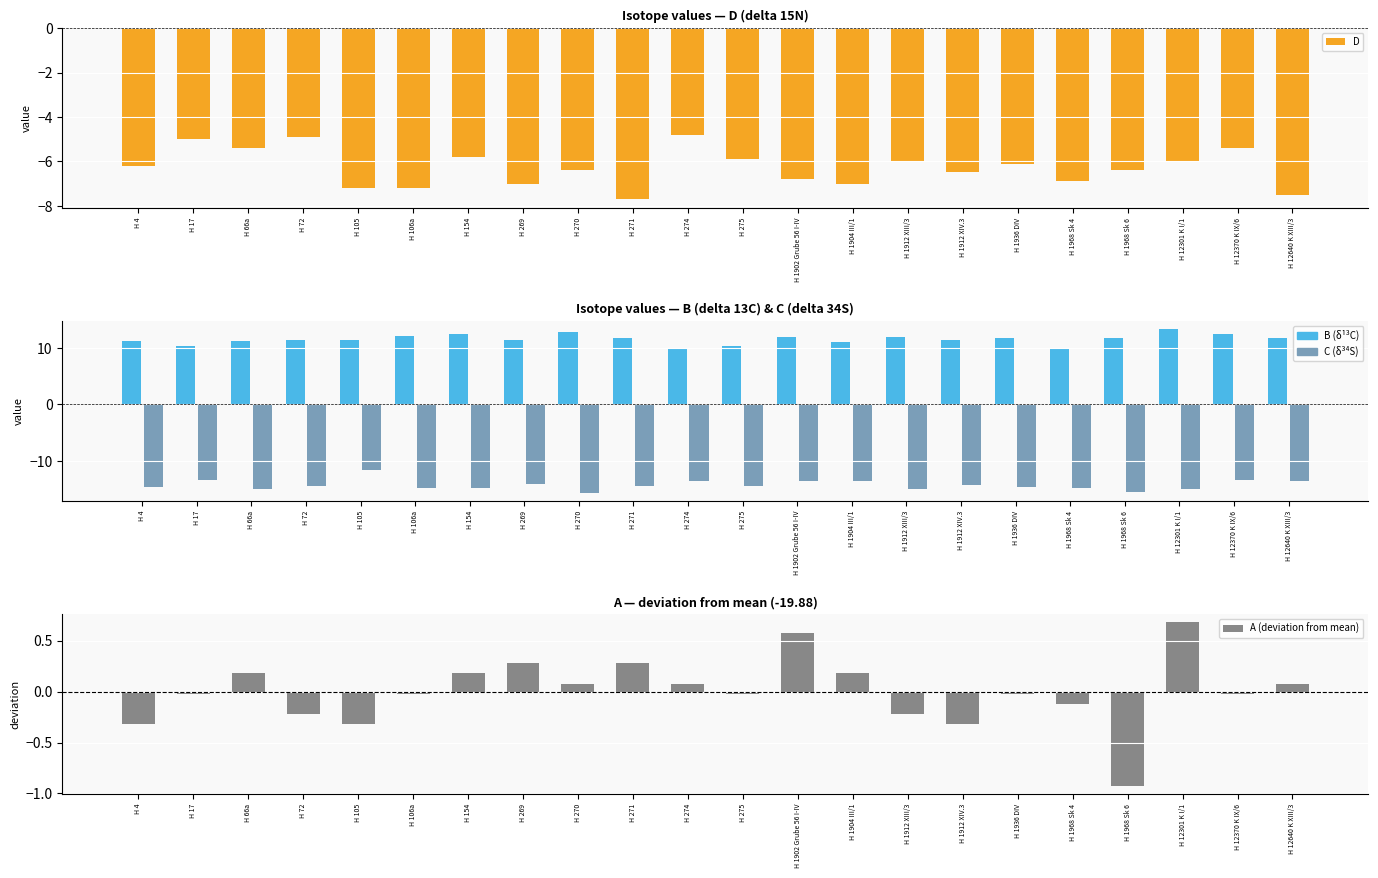

Reading left to right, what are all the values shown in this chart?

D: -6.2	-5.0	-5.4	-4.9	-7.2	-7.2	-5.8	-7.0	-6.4	-7.7	-4.8	-5.9	-6.8	-7.0	-6.0	-6.5	-6.1	-6.9	-6.4	-6.0	-5.4	-7.5
B: 11.2	10.4	11.3	11.5	11.4	12.1	12.4	11.3	12.9	11.7	10.0	10.3	12.0	11.0	12.0	11.4	11.7	10.0	11.7	13.3	12.4	11.7
C: -14.7	-13.4	-14.9	-14.4	-11.6	-14.8	-14.8	-14.1	-15.6	-14.5	-13.6	-14.3	-13.5	-13.6	-14.9	-14.2	-14.7	-14.8	-15.5	-15.0	-13.3	-13.5
A (deviation from mean): -0.3	-0.0	0.2	-0.2	-0.3	-0.0	0.2	0.3	0.1	0.3	0.1	-0.0	0.6	0.2	-0.2	-0.3	-0.0	-0.1	-0.9	0.7	-0.0	0.1